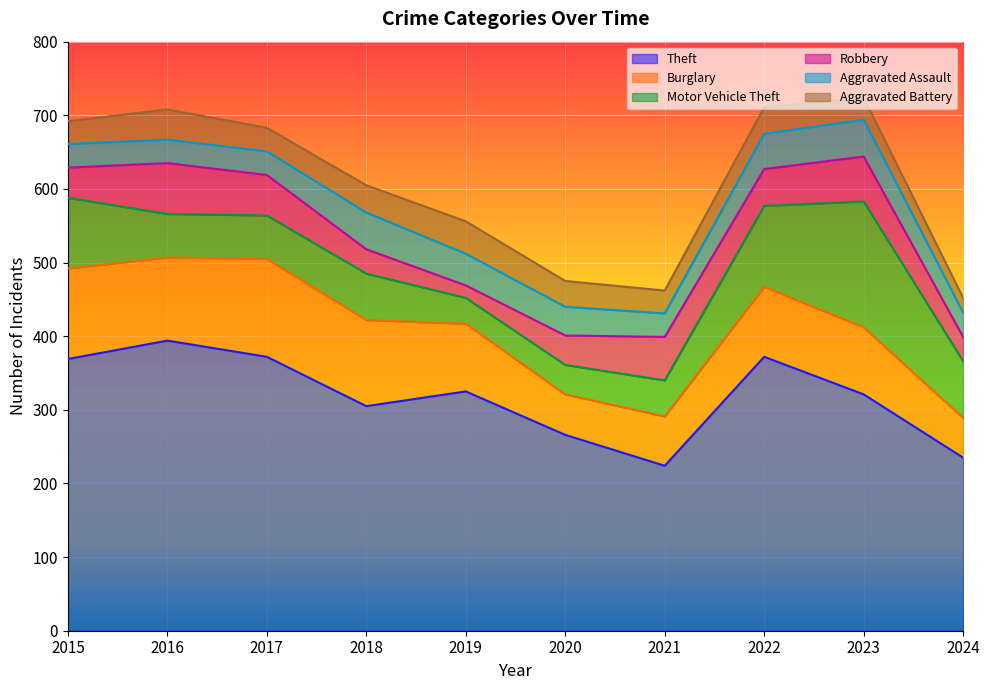

Between 2019 and 2020, which series saw the biggest shift?

Theft